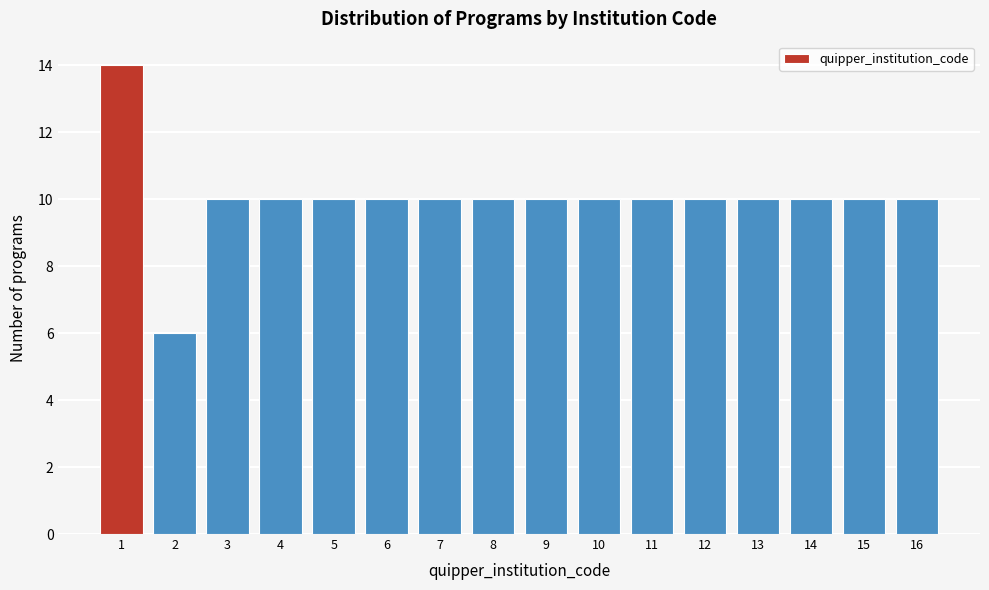

Reading right to left, what are all the values shown in this chart?

16=10	15=10	14=10	13=10	12=10	11=10	10=10	9=10	8=10	7=10	6=10	5=10	4=10	3=10	2=6	1=14